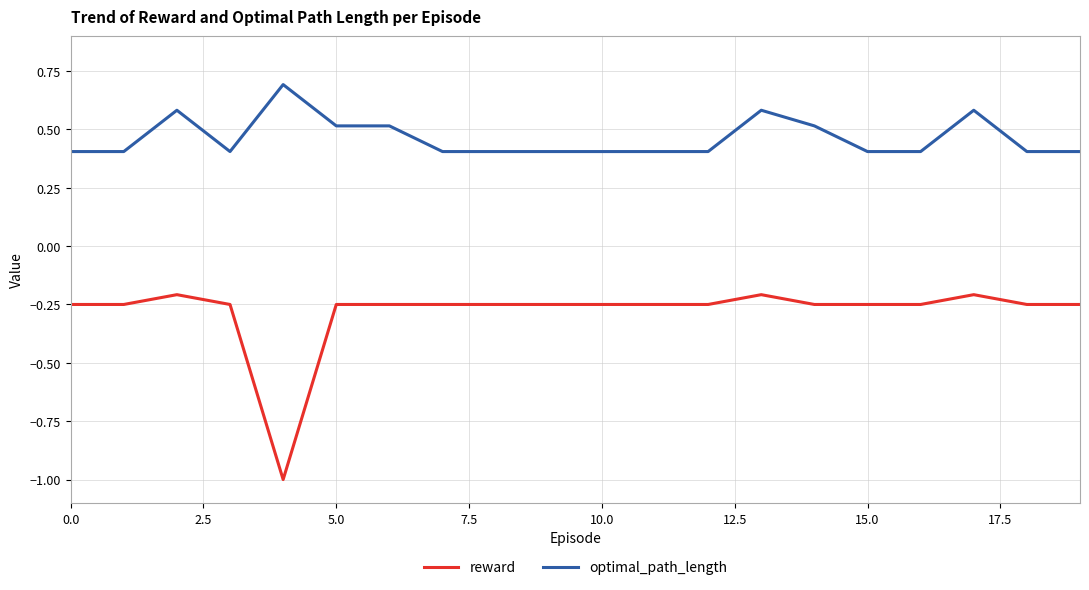

How many lines are shown in the chart?

2